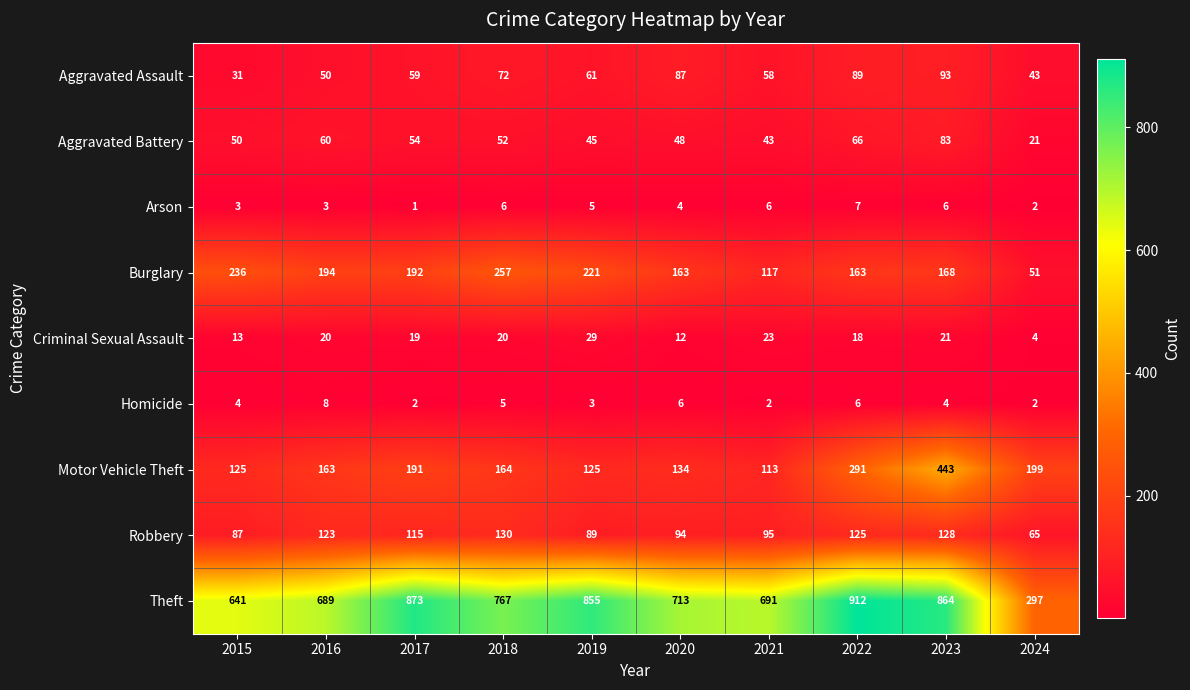

At which category does the chart reach its peak across all series?

2022